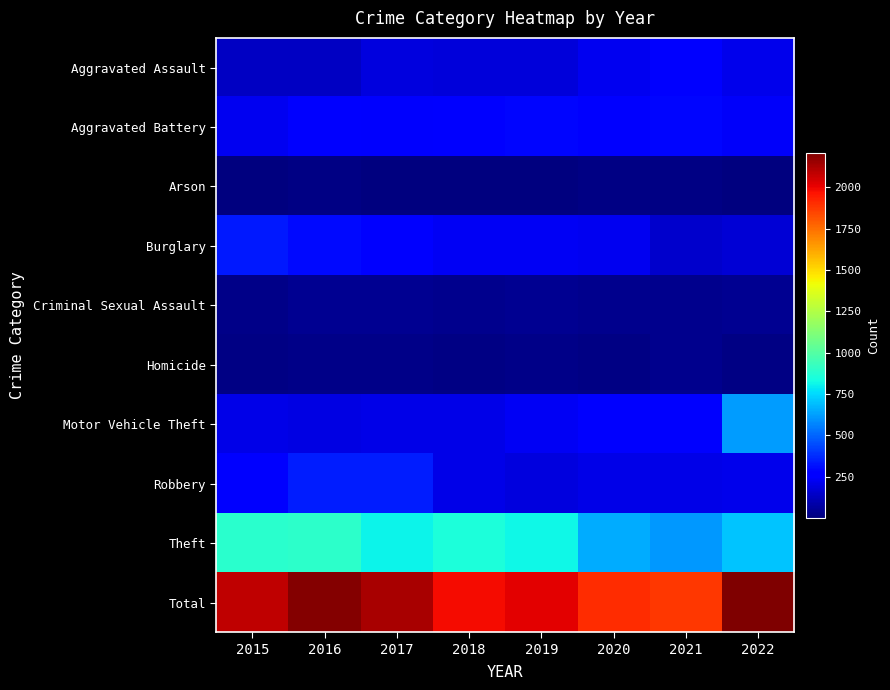

List the series in order of their peak value, lowest first.

Arson, Homicide, Criminal Sexual Assault, Aggravated Assault, Aggravated Battery, Burglary, Robbery, Motor Vehicle Theft, Theft, Total